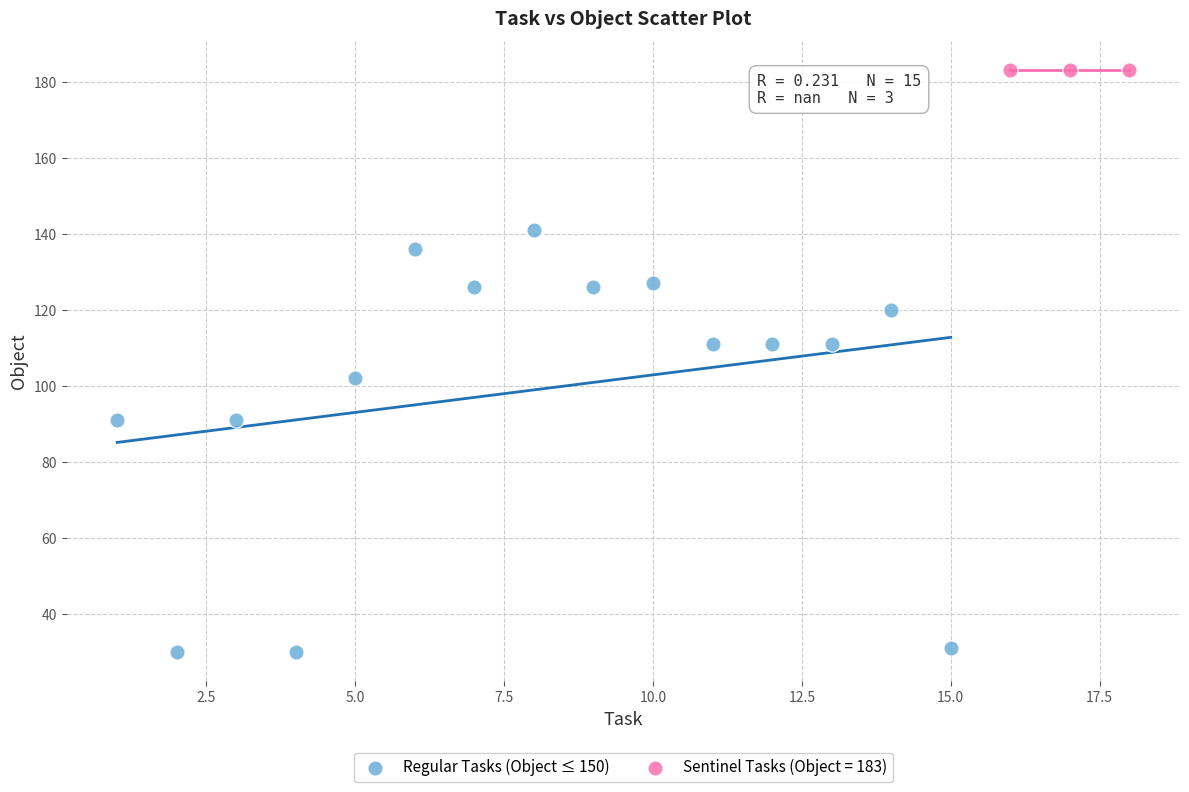

Which series reaches the maximum Y coordinate?

Sentinel Tasks (Object = 183)